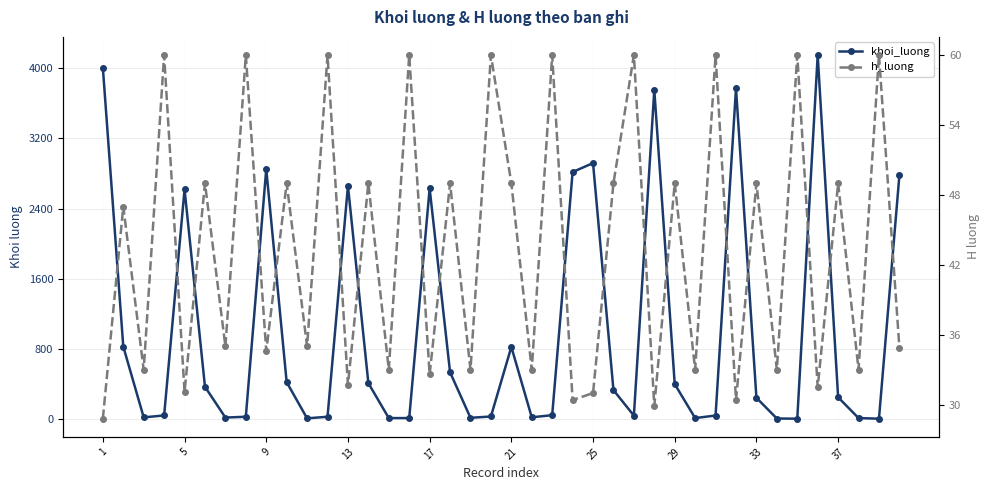

What is the value of the khoi_luong point at the 30th from the left?

28.0